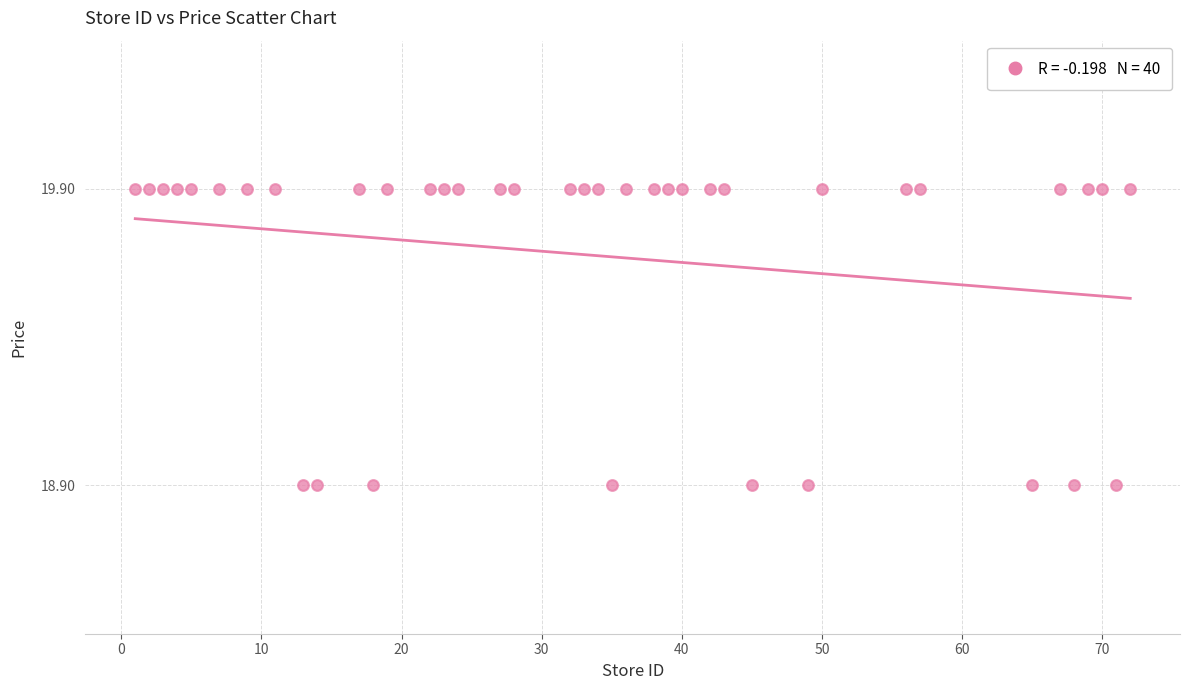

What is the range of X values (max minus min)?

71.0